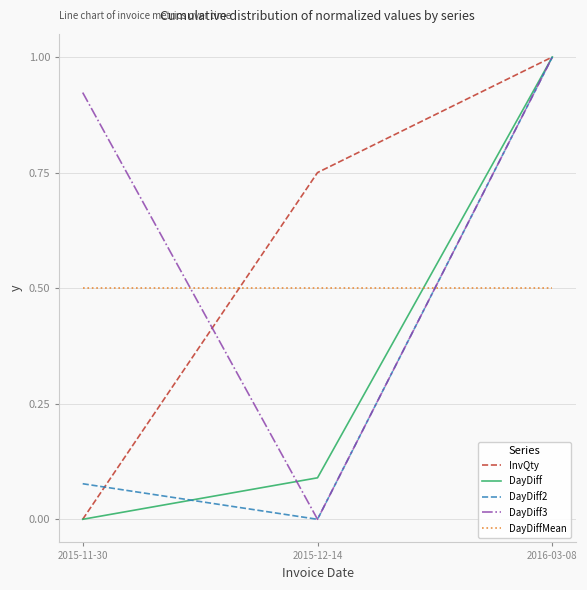

How many series are shown in this chart?

5